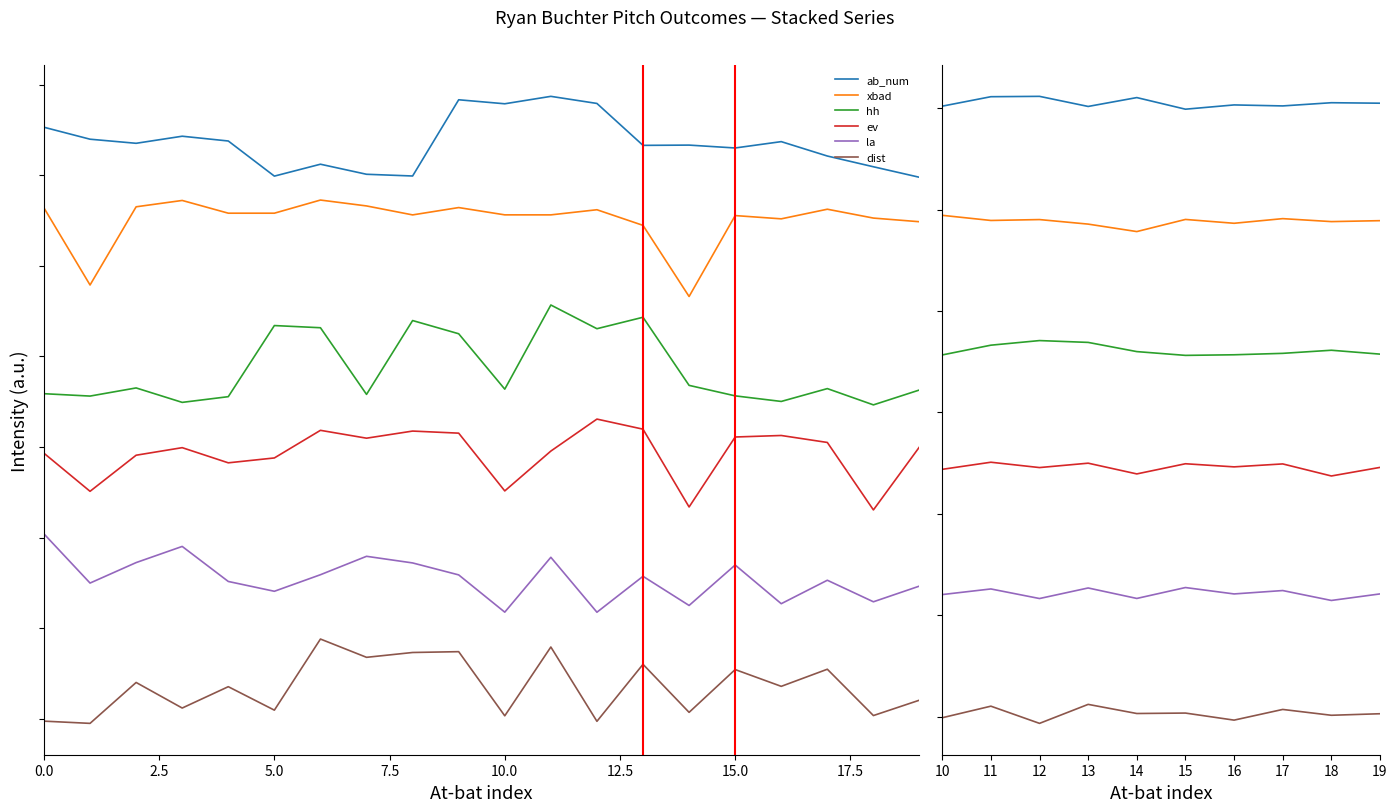

What is the value of the la point at the 2nd from the left?

0.1